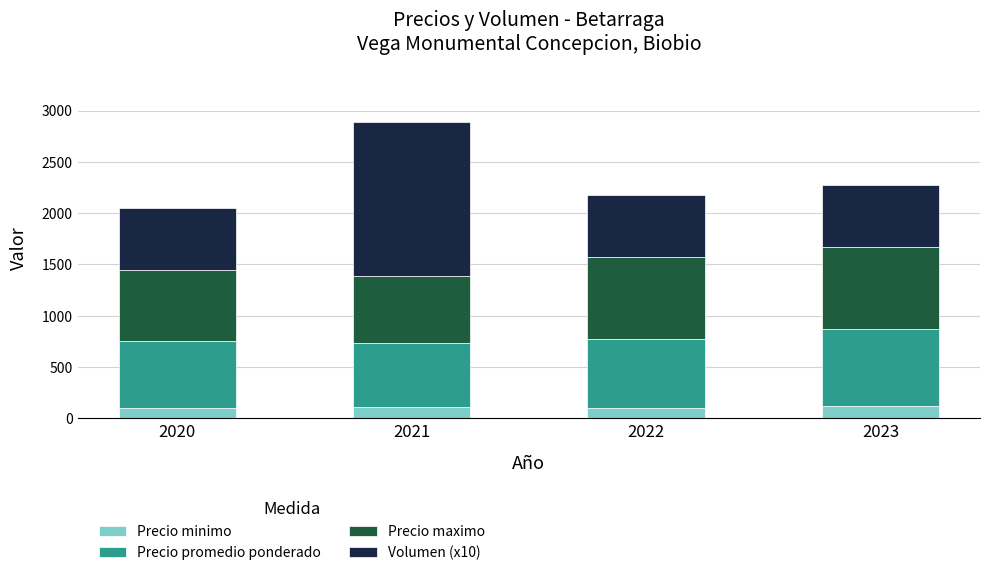

What is the minimum value for Precio minimo?

100